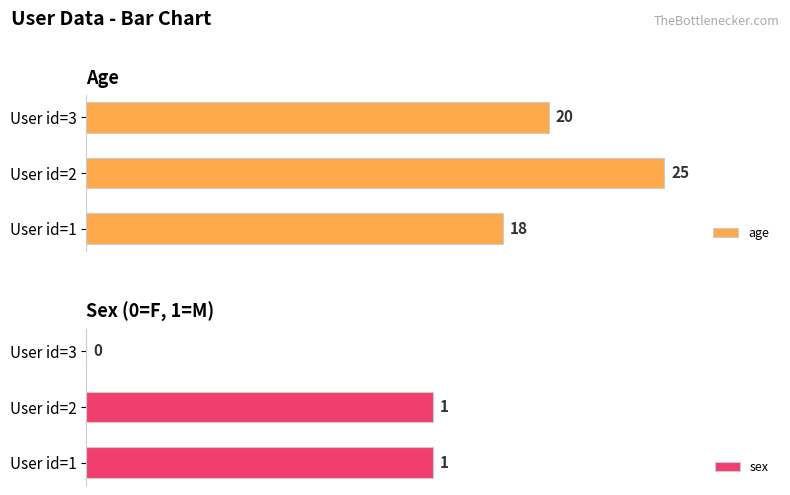

At which label is age closest to 21?

User id=3